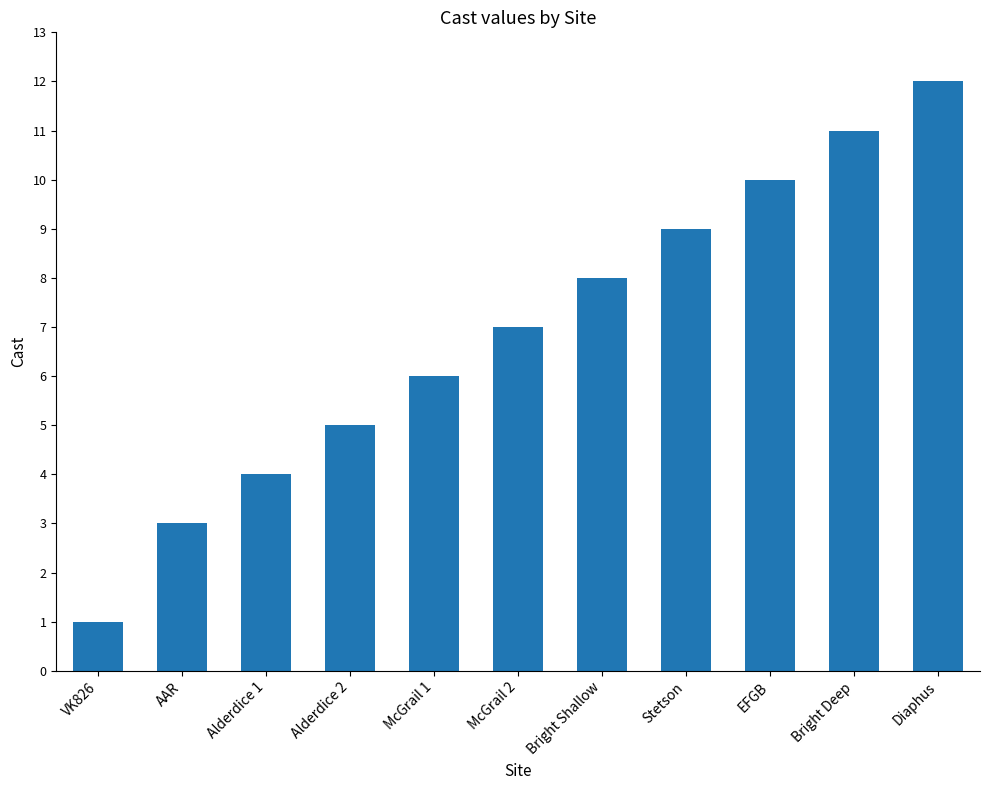

What is the change in value from AAR to EFGB?

+7